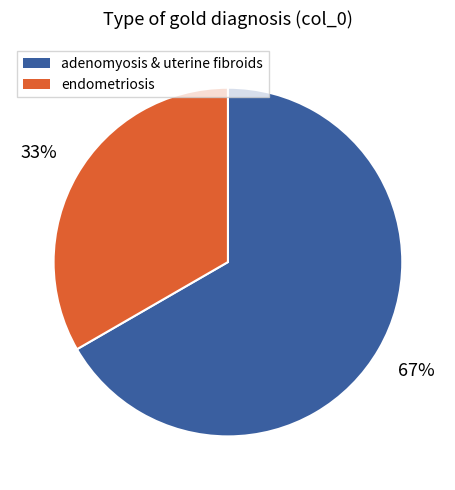

Is the sum of adenomyosis & uterine fibroids and endometriosis greater than half?

Yes